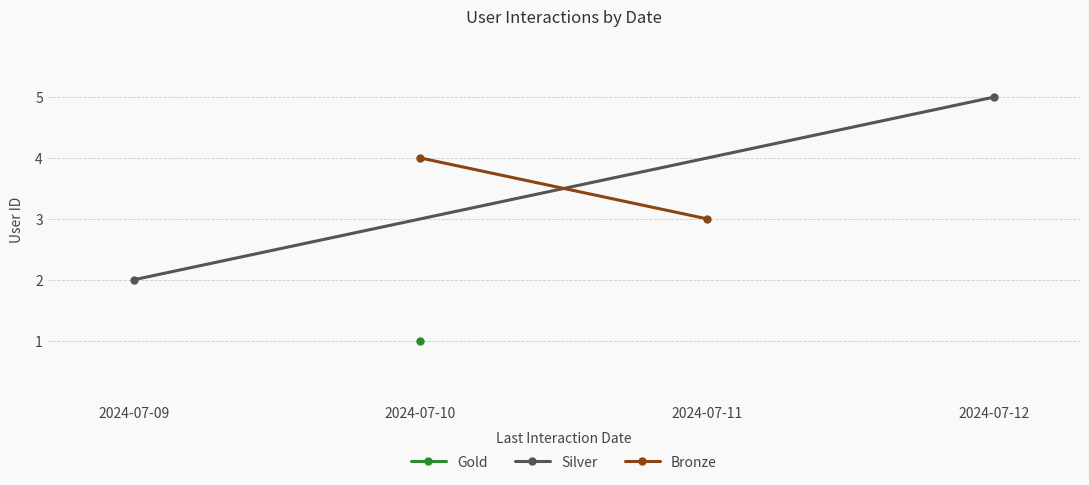

What is the value of the Silver point at the 2nd from the left?

5